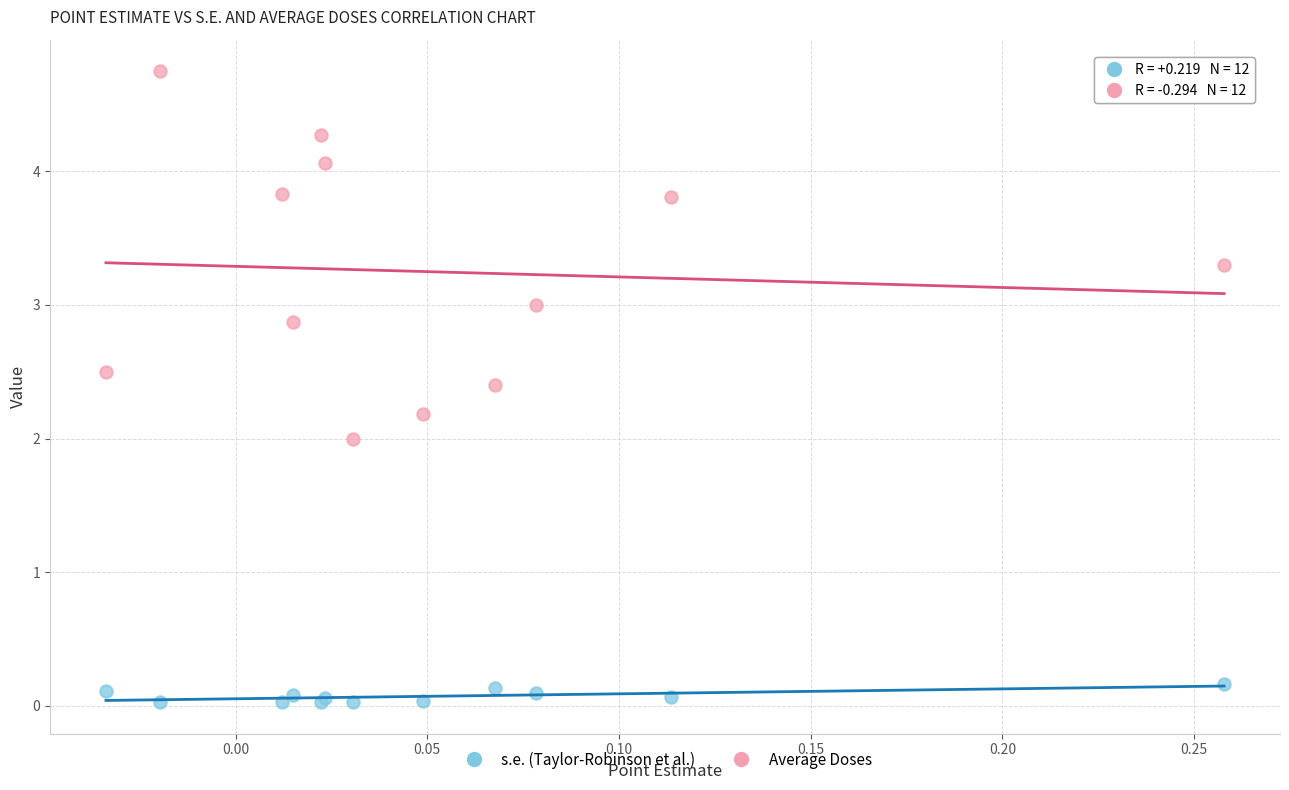

What are all the series names shown in the legend?

s.e. (Taylor-Robinson et al.), Average Doses